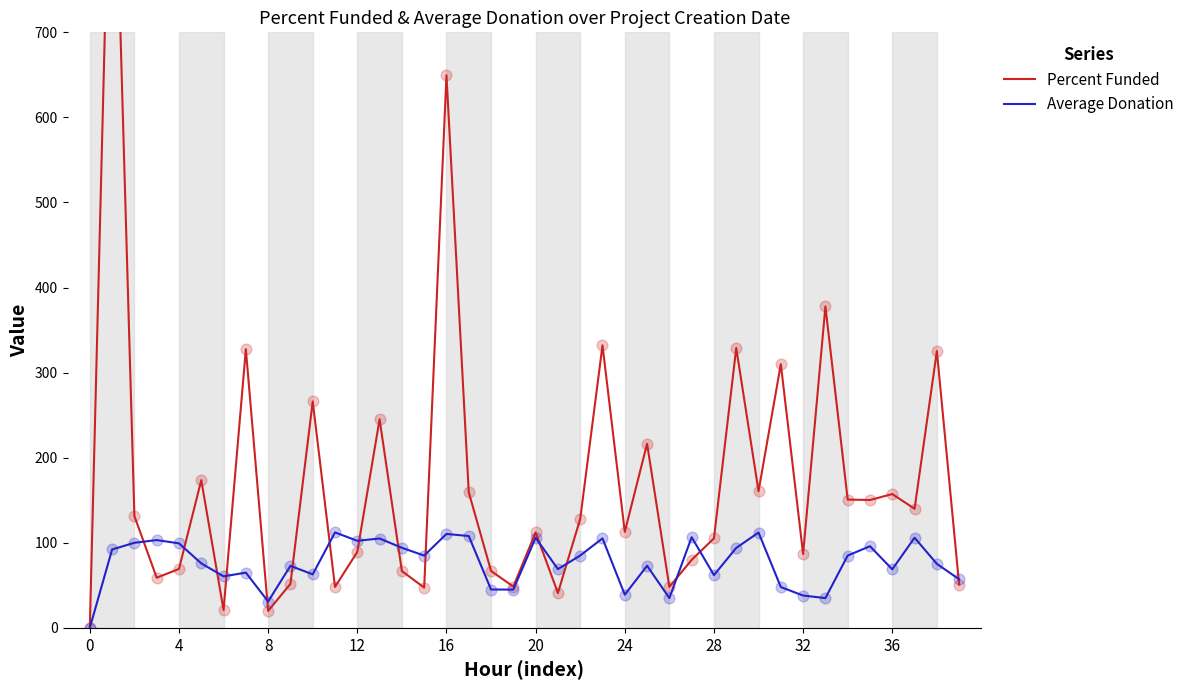

At how many categories does at least one series exceed 989?

1